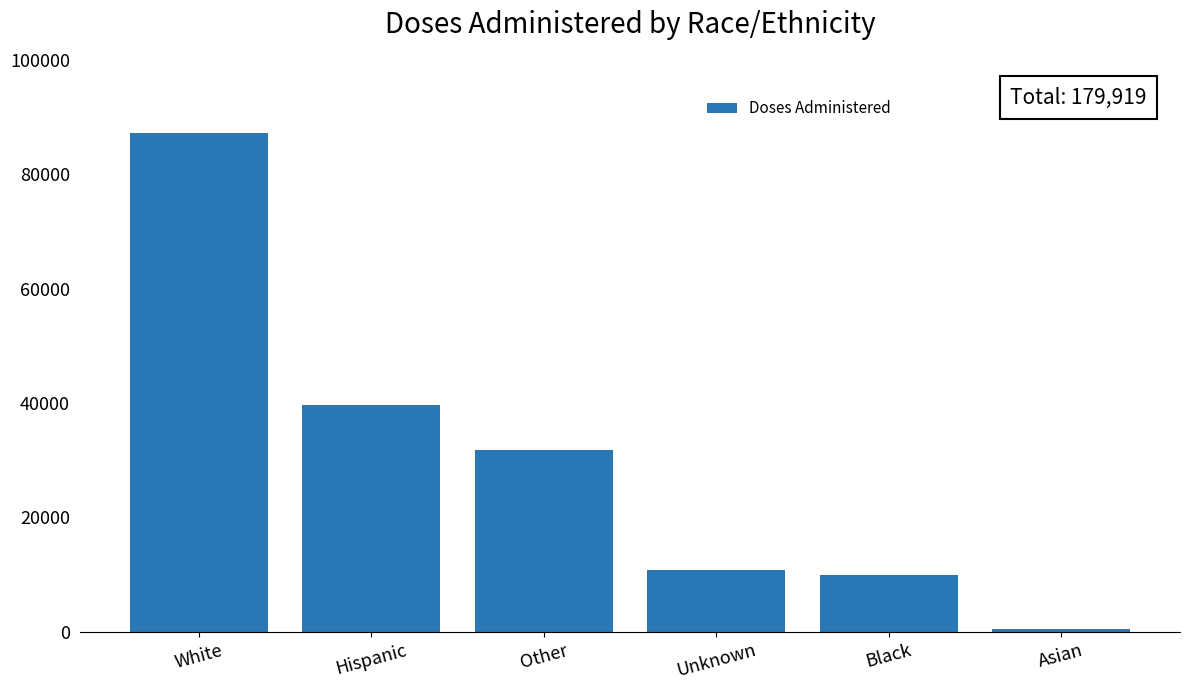

The chart shows a value of 39696 at White. True or false?

False